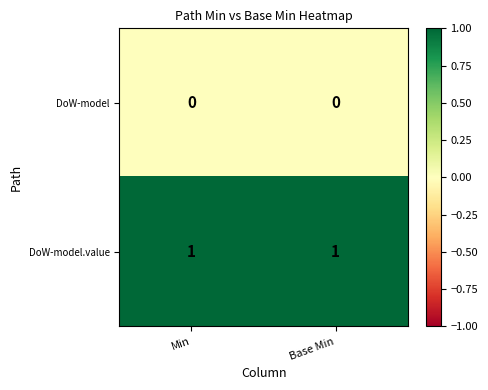

List the series in order of their peak value, highest first.

DoW-model.value, DoW-model